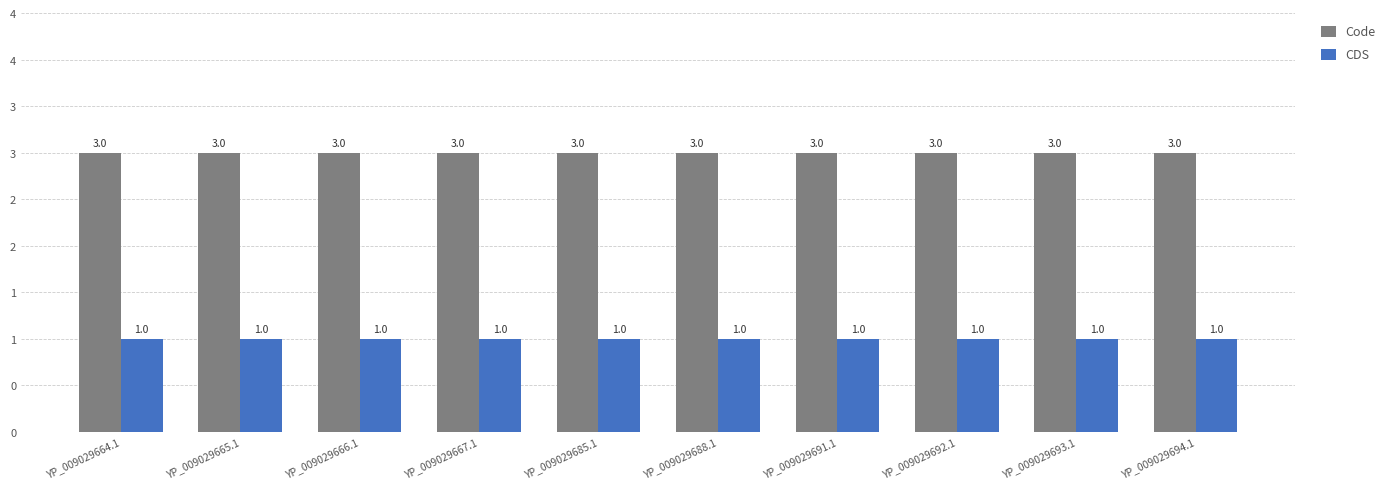

Reading right to left, extract all data points from this chart.

Code: YP_009029694.1=3	YP_009029693.1=3	YP_009029692.1=3	YP_009029691.1=3	YP_009029688.1=3	YP_009029685.1=3	YP_009029667.1=3	YP_009029666.1=3	YP_009029665.1=3	YP_009029664.1=3
CDS: YP_009029694.1=1	YP_009029693.1=1	YP_009029692.1=1	YP_009029691.1=1	YP_009029688.1=1	YP_009029685.1=1	YP_009029667.1=1	YP_009029666.1=1	YP_009029665.1=1	YP_009029664.1=1